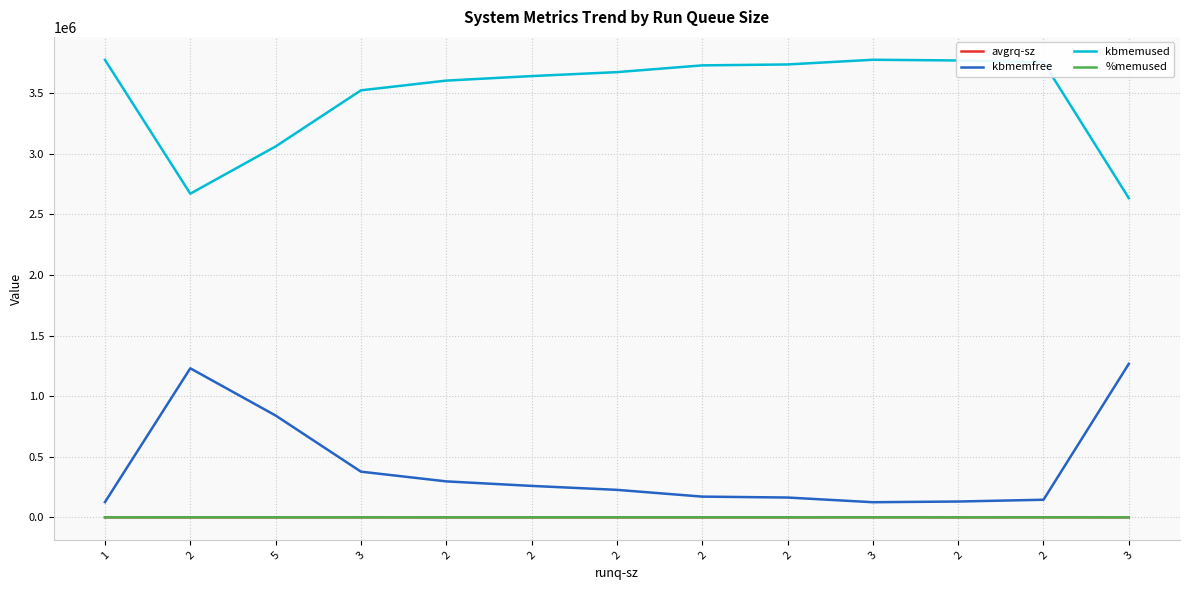

What is the sum of all avgrq-sz values?

2383.9